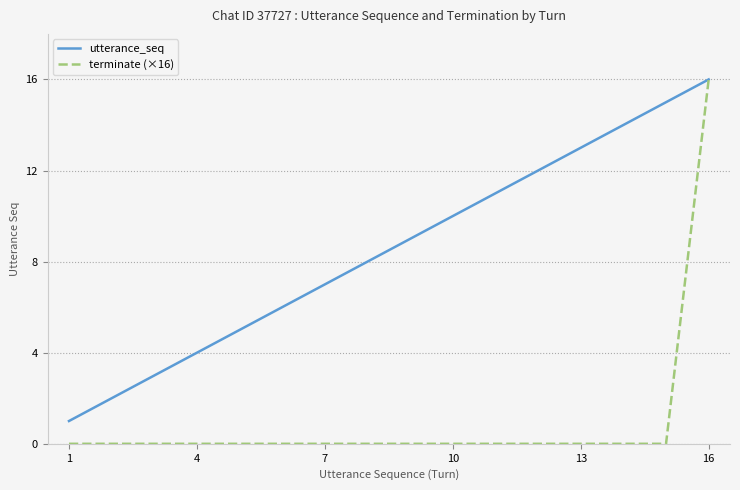

What is the greatest value displayed?

16